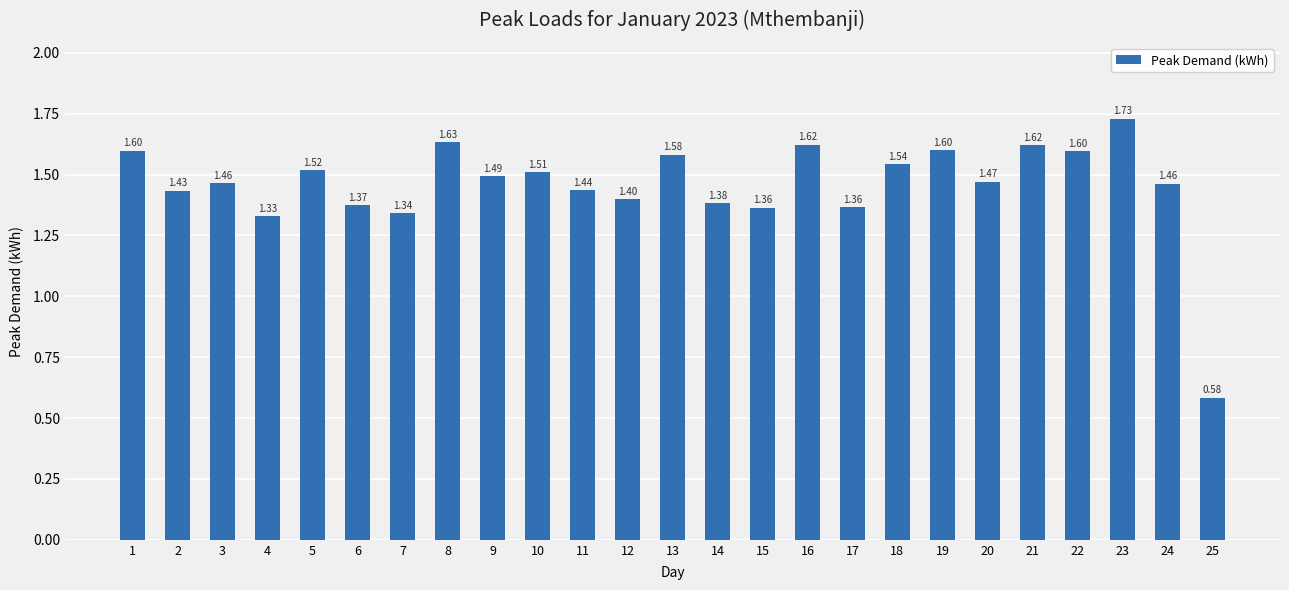

Approximately how many times larger is the value at 1 compared to 7?

1.2